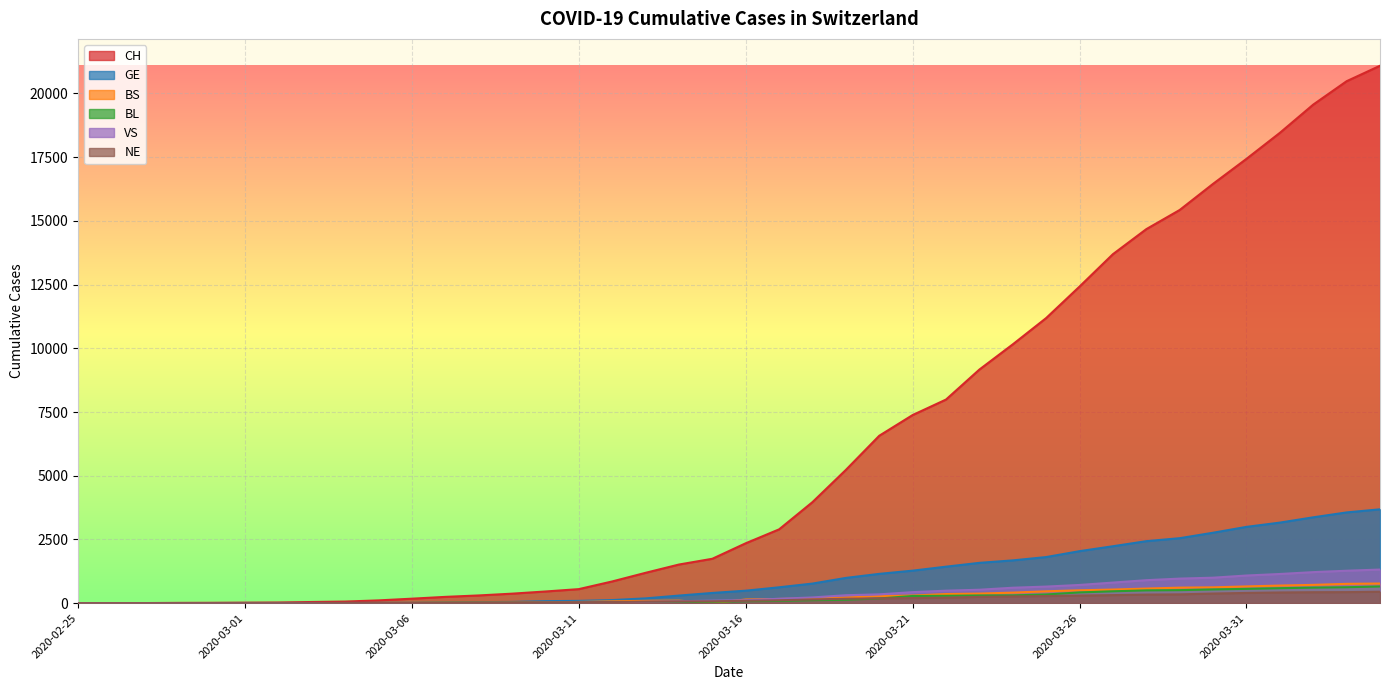

Is it true that CH equals 4537 at 2020-03-29?

False